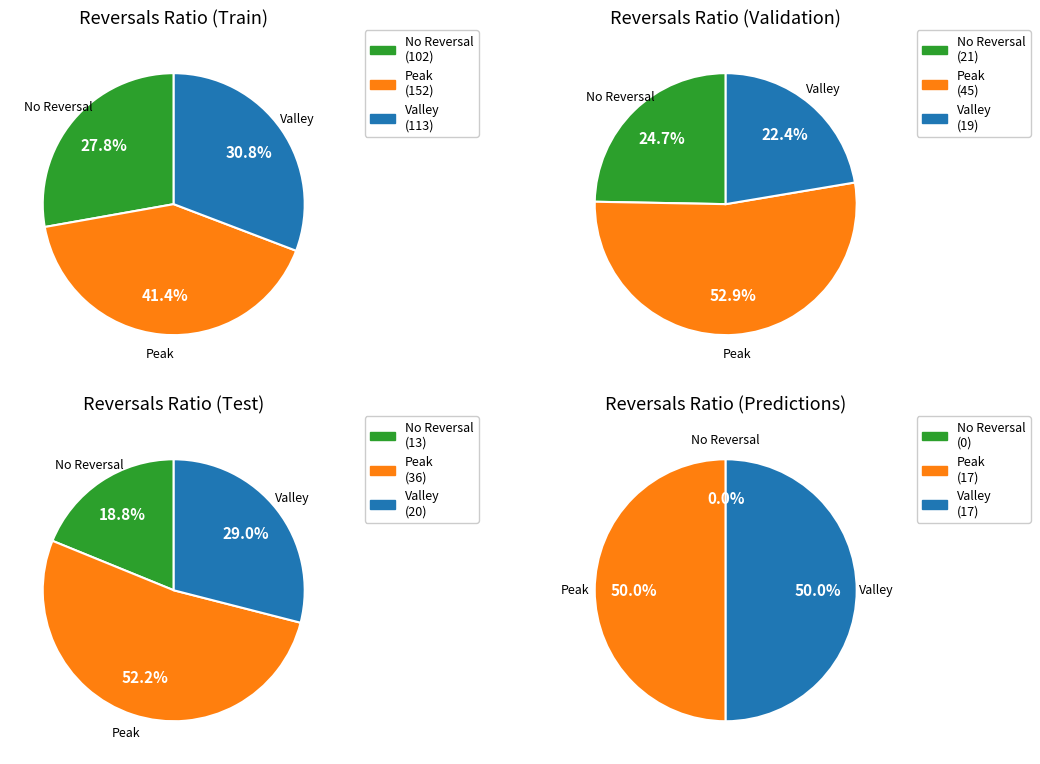

Does any single category account for the majority?

No